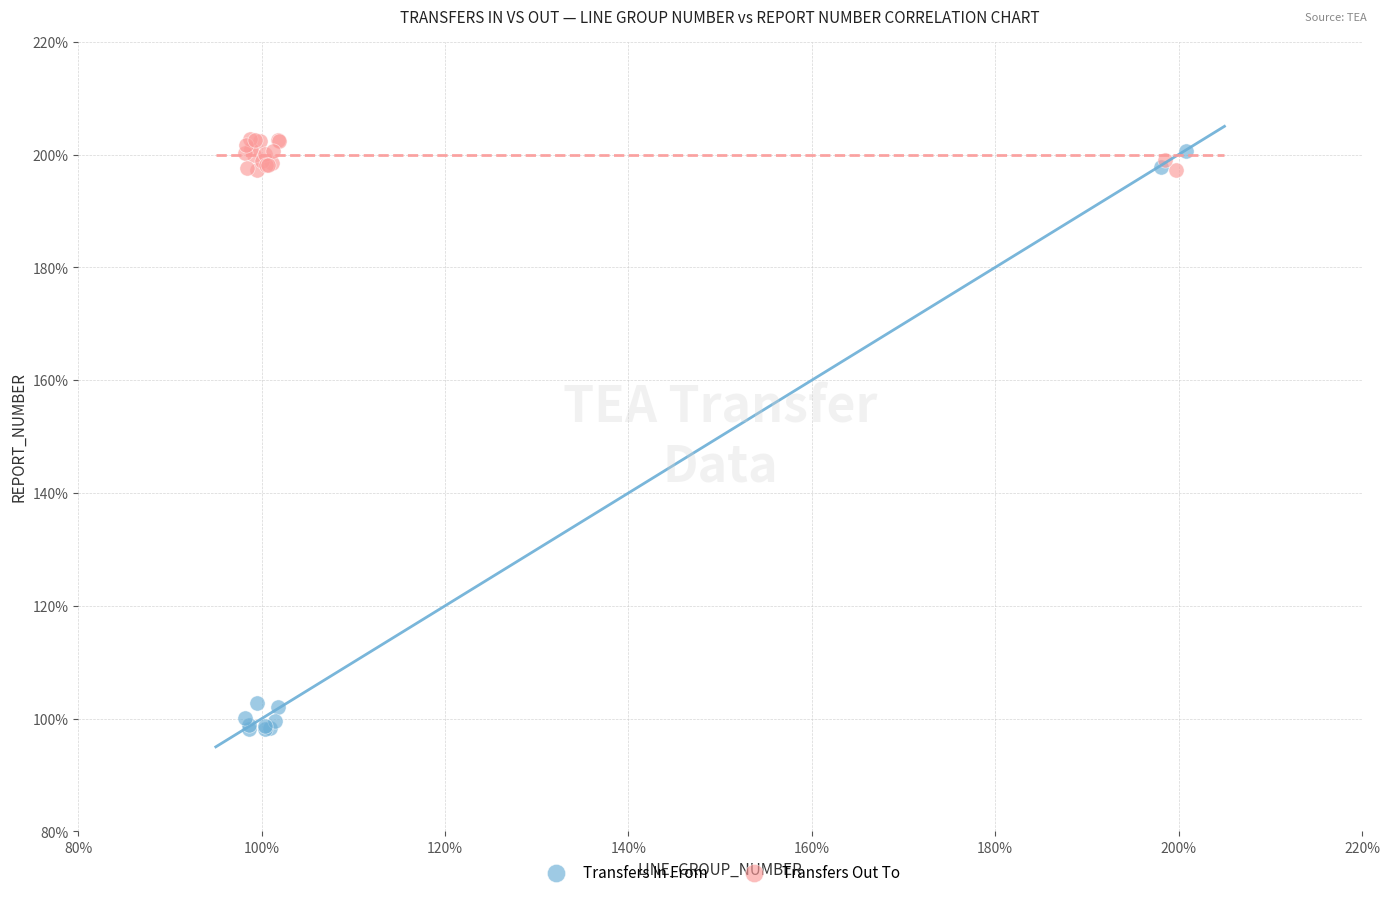

What are all the series names shown in the legend?

Transfers In From, Transfers Out To